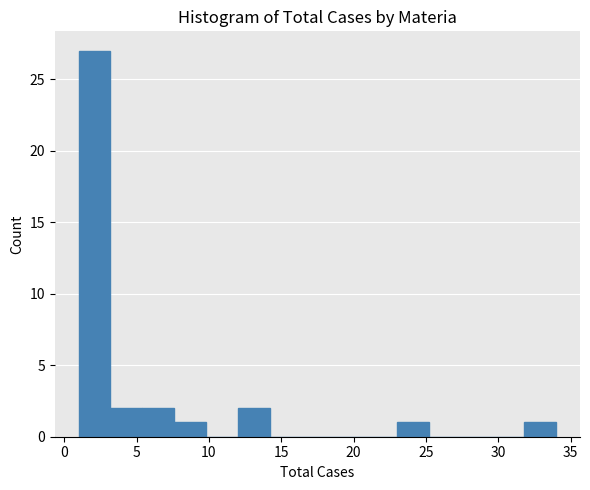

How tall is the bar that spans 1.0 to 3.2 on the x-axis? Neither the bar edges nor the heights are printed on the chart, so give them approximately, as read against the axes.

27